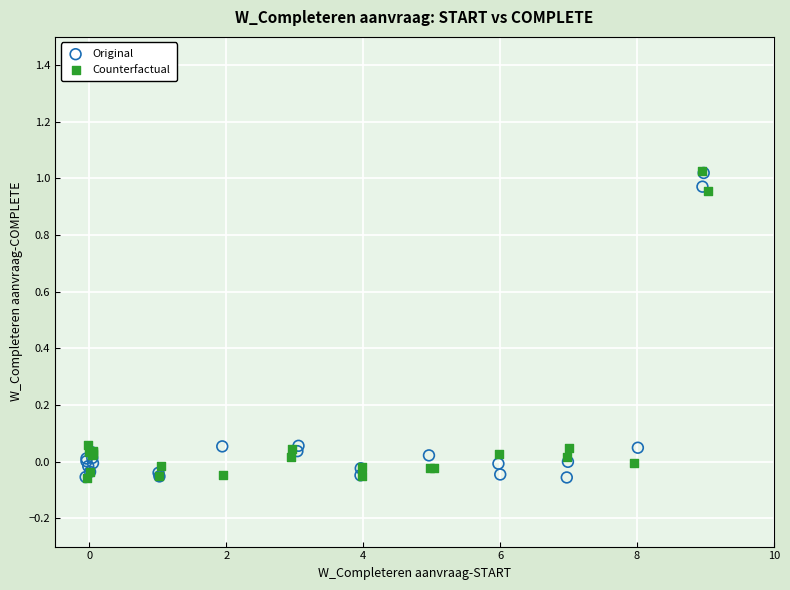

What are all the series names shown in the legend?

Original, Counterfactual